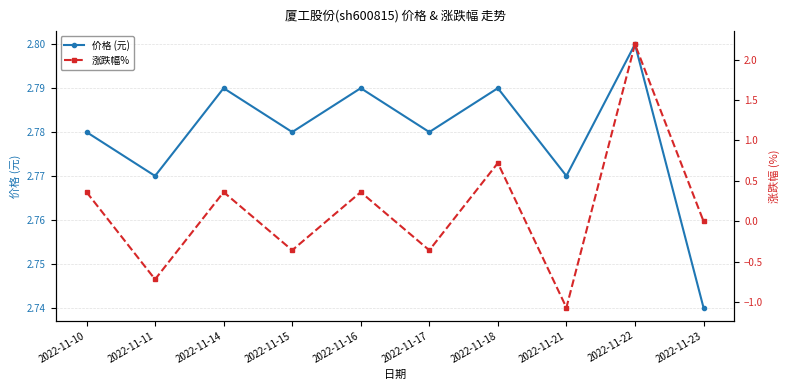

At which category does 价格 (元) reach its first local peak?

2022-11-14